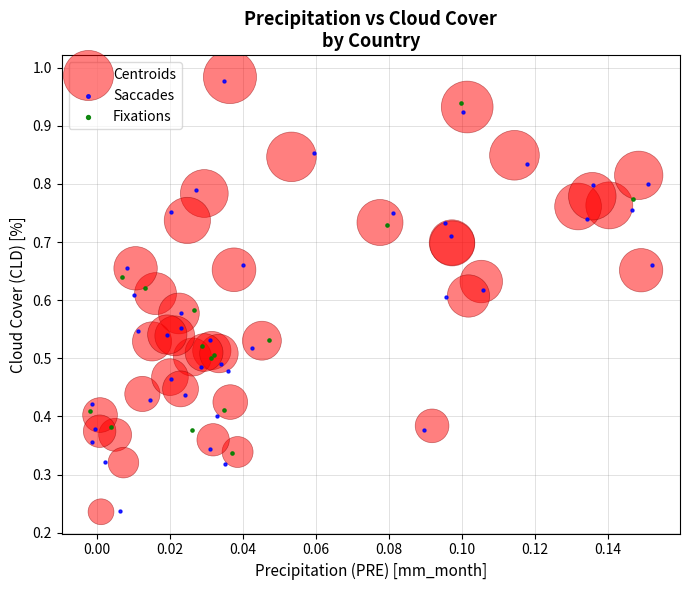

Which series reaches the maximum Y coordinate?

Centroids